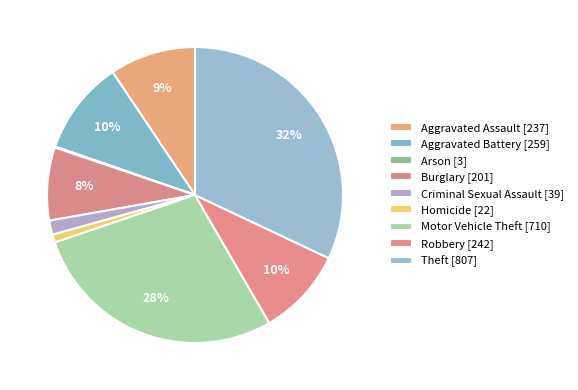

To the nearest percent, what percentage of the pie is Aggravated Battery?

10%